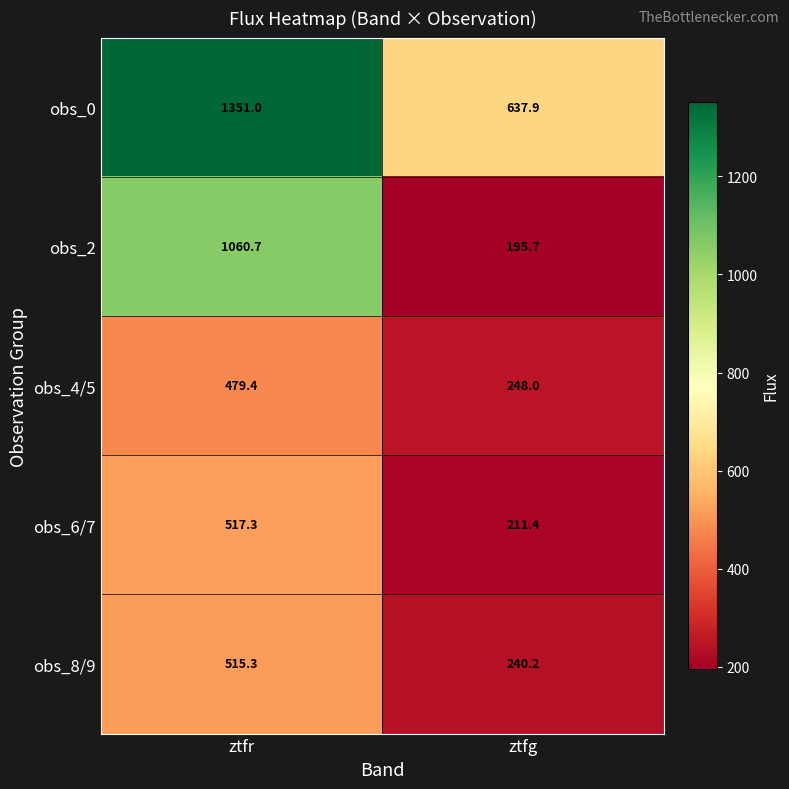

True or false: obs_4/5 has a value of 479.4 at ztfr.

True